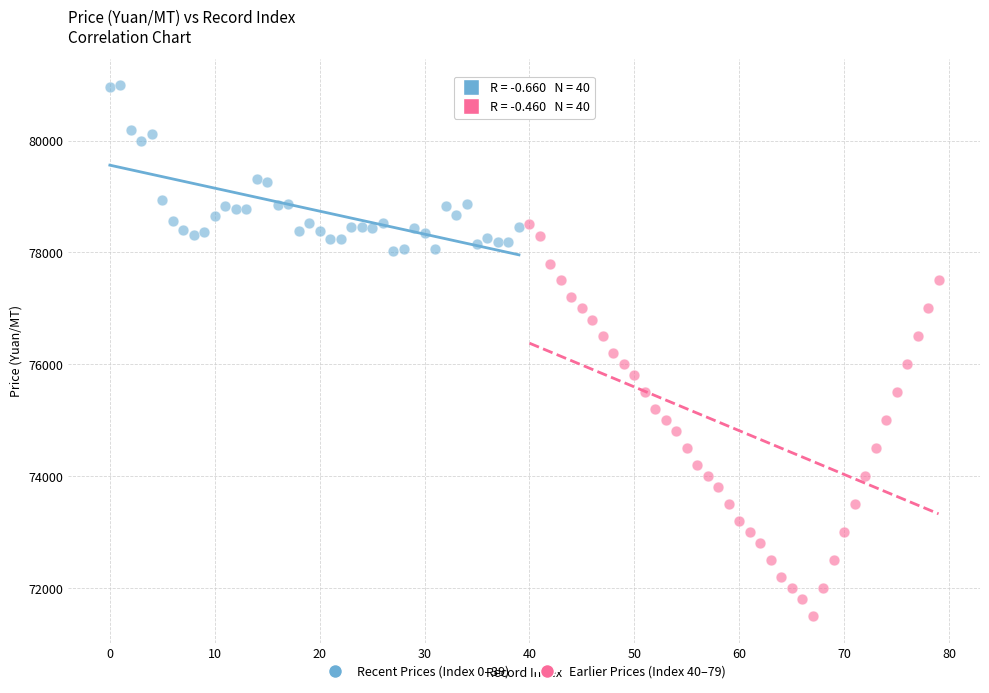

Which series has the widest spread of Y values?

Earlier Prices (Index 40–79)